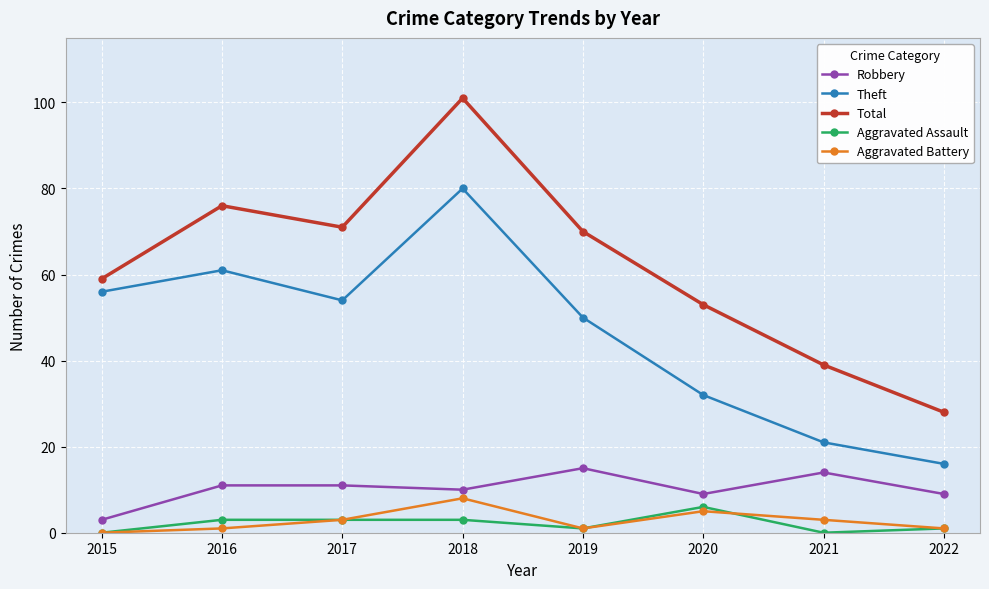

What is the difference between the second highest and second lowest values in the Total series?

37